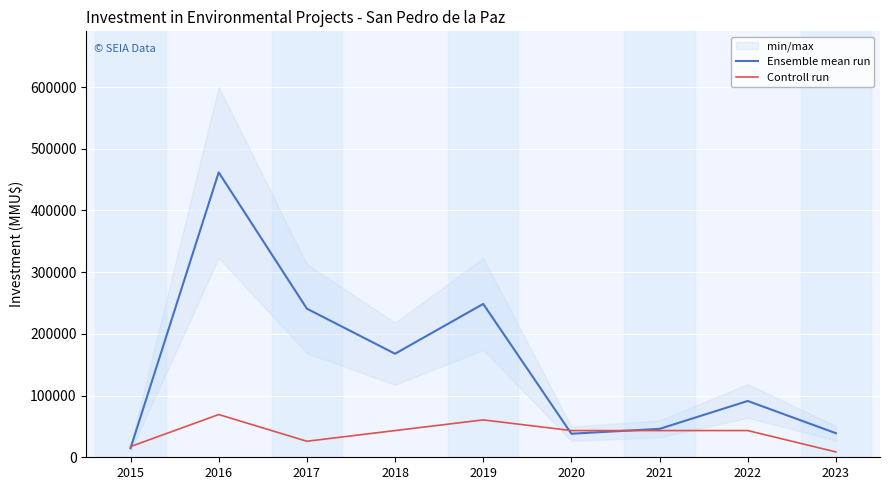

Between 2019 and 2023, which series saw the biggest shift?

Ensemble mean run